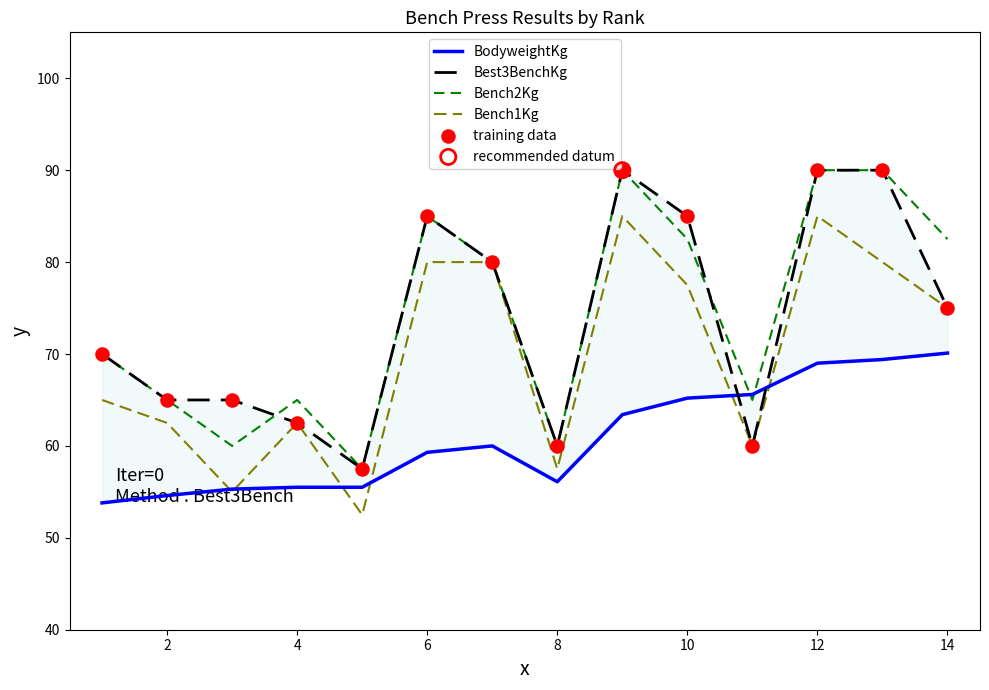

What are all the series names shown in the legend?

BodyweightKg, Best3BenchKg, Bench2Kg, Bench1Kg, training data